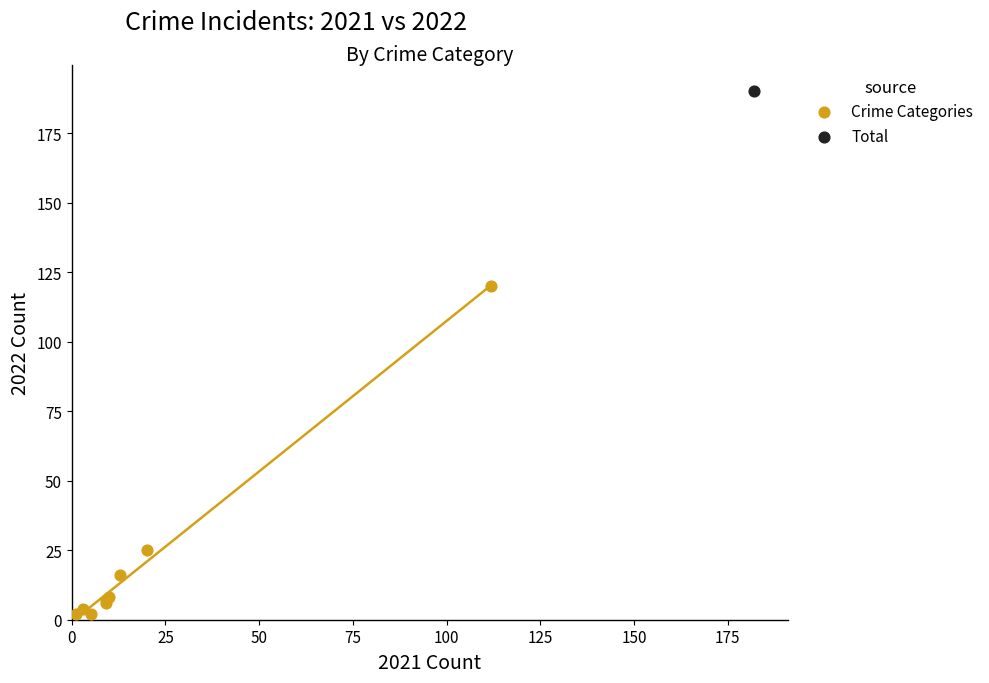

What are all the series names shown in the legend?

Crime Categories, Total